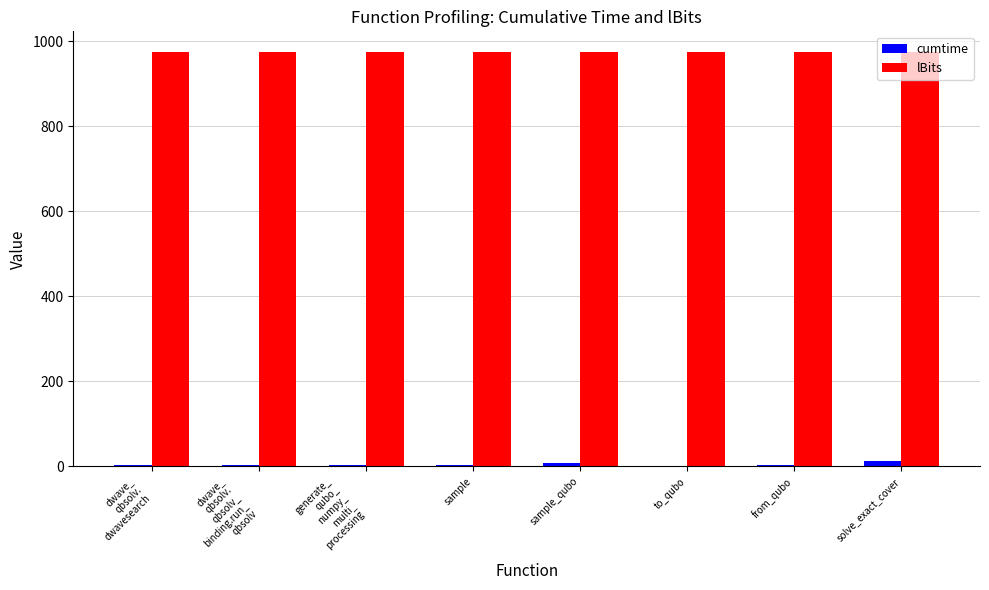

Which series has the largest total across all categories?

lBits